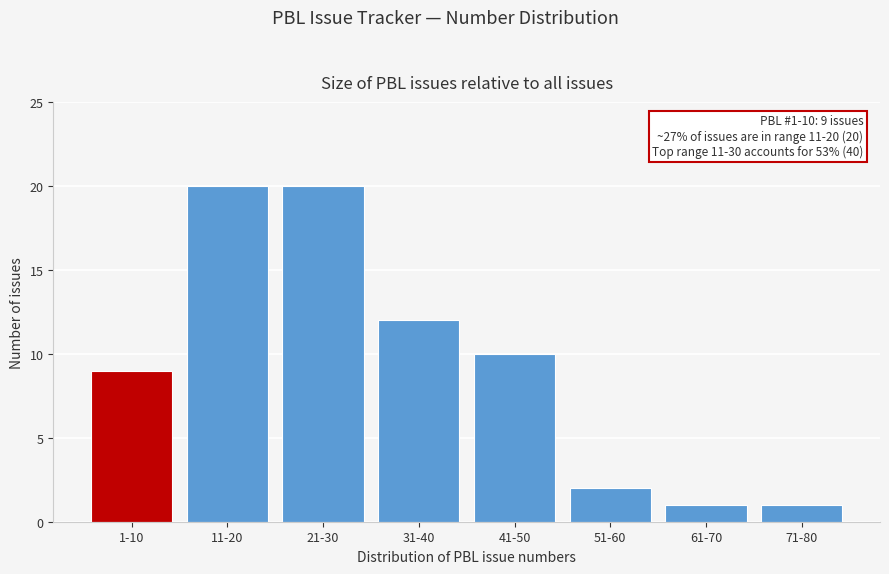

Reading left to right, list all the values displayed in this chart.

9	20	20	12	10	2	1	1